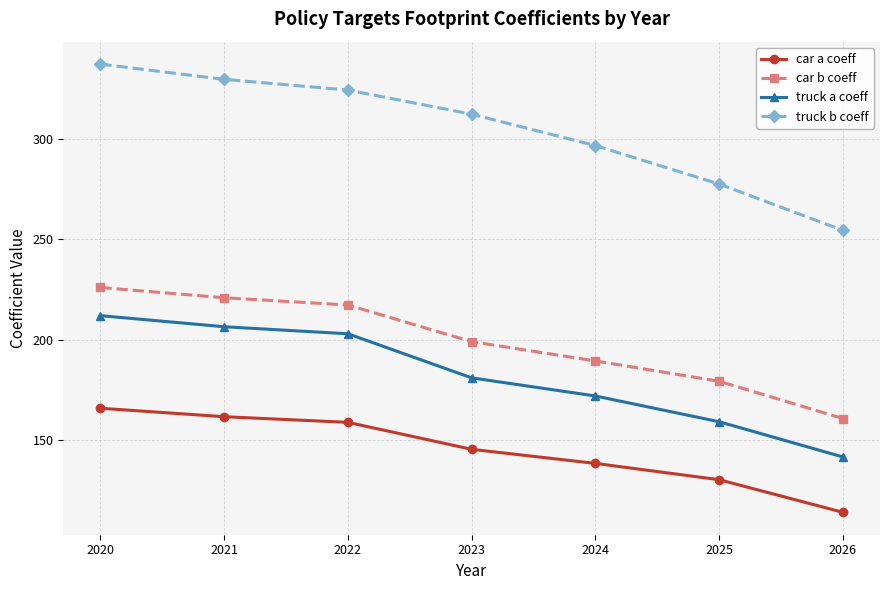

What is the value of the truck a coeff point at the 3rd from the left?

203.0